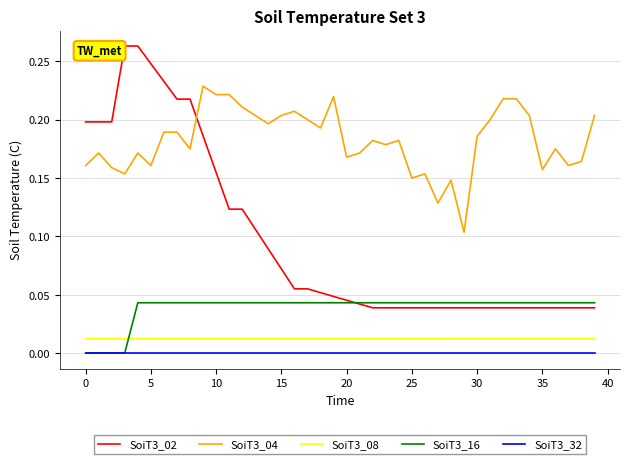

Which series has the largest total across all categories?

SoiT3_04